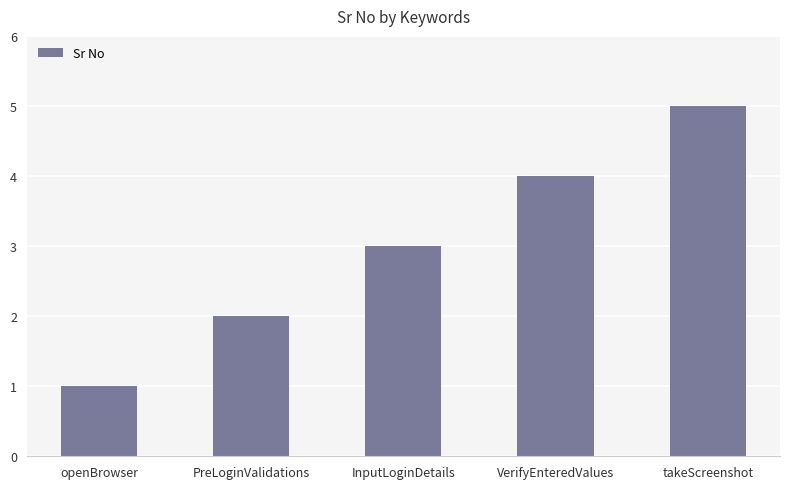

What is the approximate value at VerifyEnteredValues?

4